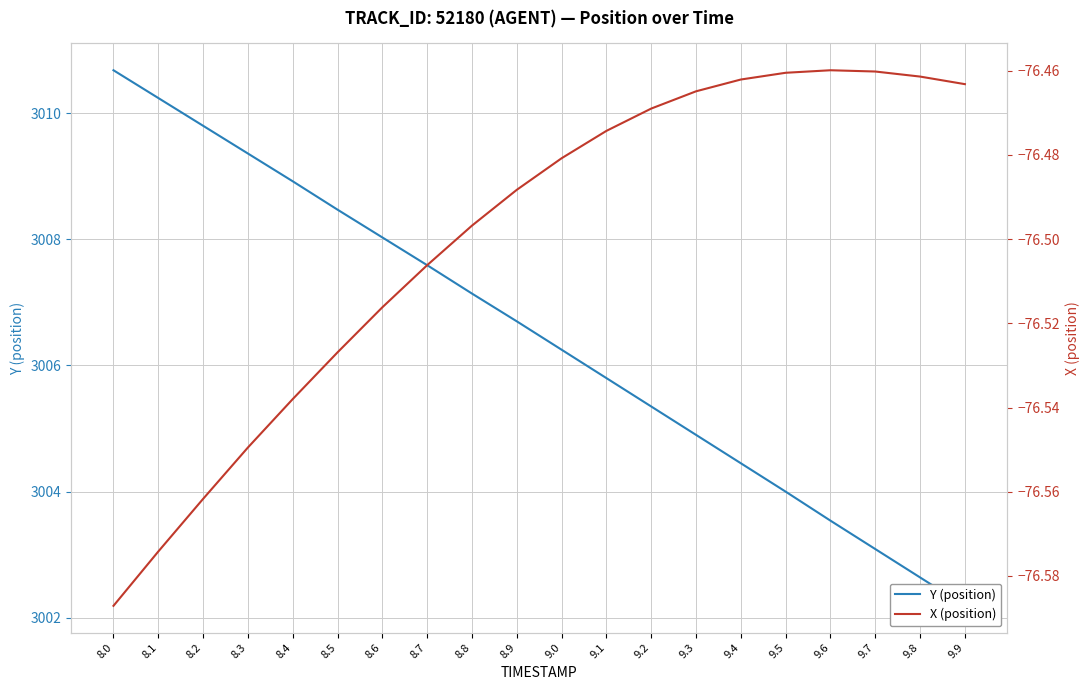

Is the value of Y (position) at 8.9 greater than the value of X (position) at 8.7?

Yes